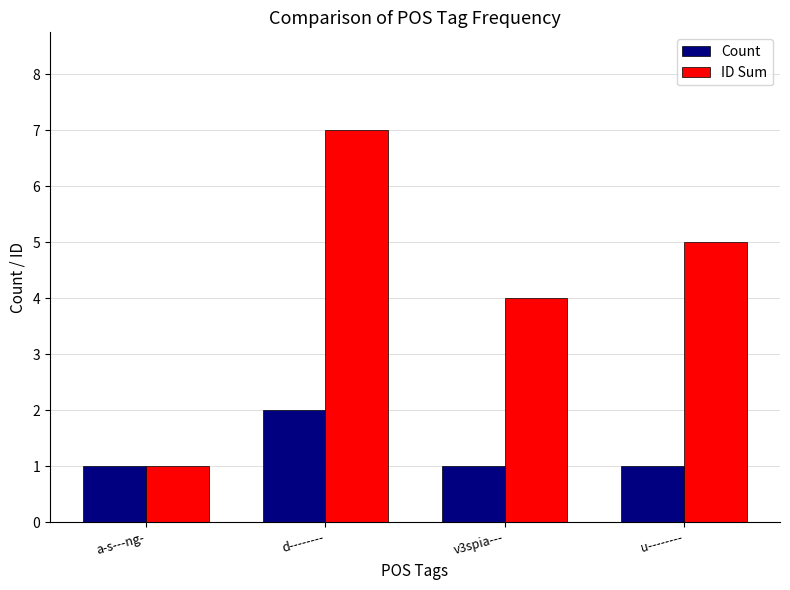

What position from the left is d--------?

2